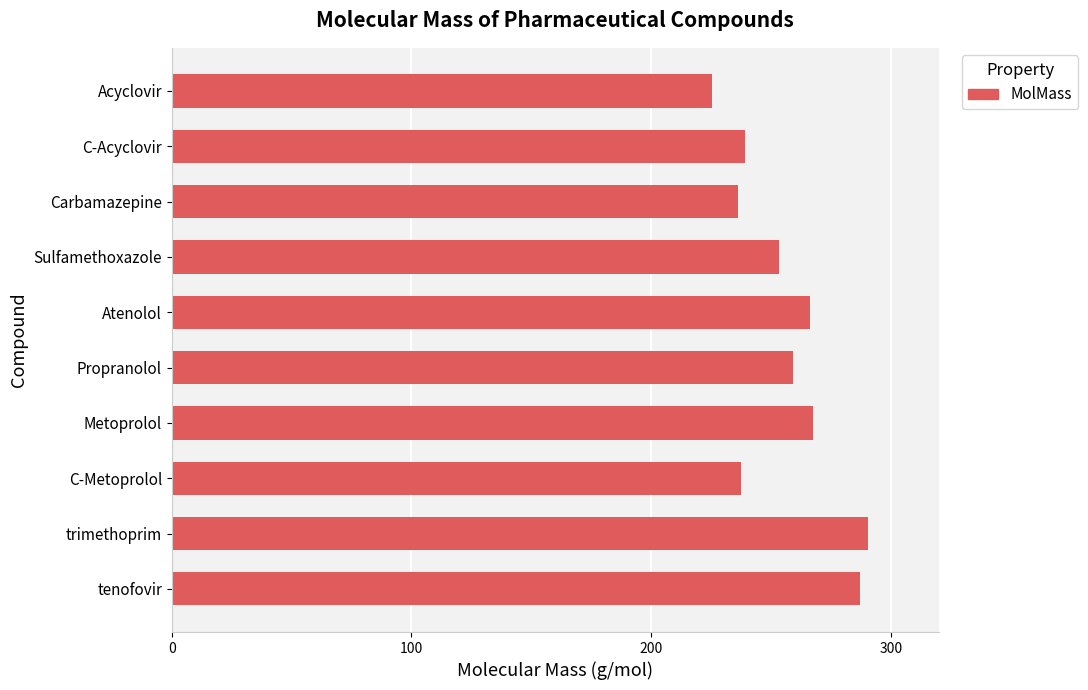

What is the ratio of the value at trimethoprim to the value at Sulfamethoxazole?

1.1